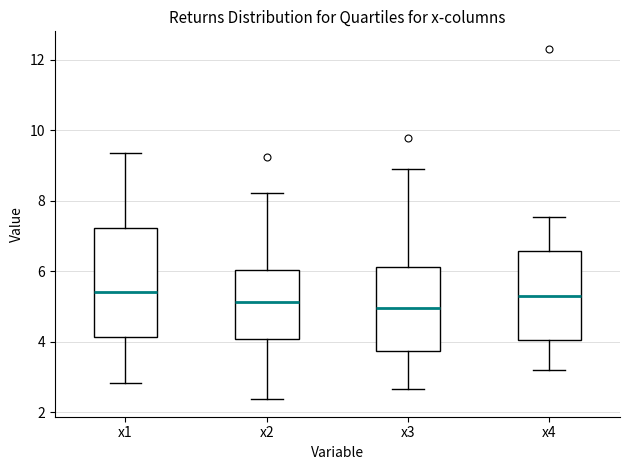

Where is the lower edge of the box for x3 on the y-axis? The values are not printed on the chart, so give them approximately, as read against the axis.

3.8